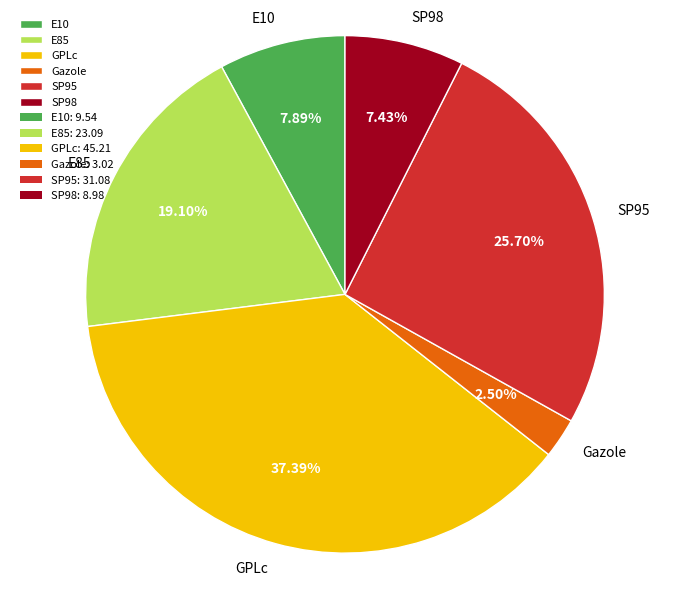

To the nearest percent, what percentage of the pie is SP98?

7%